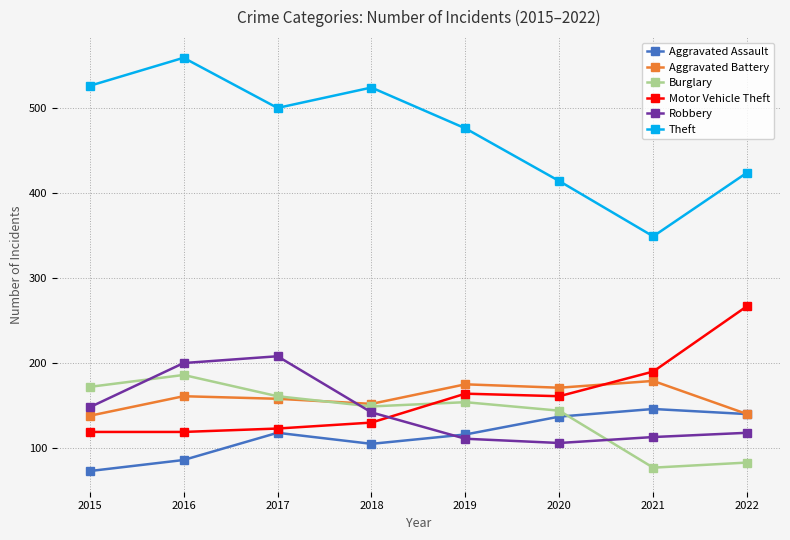

True or false: Robbery has a value of 118 at 2022.

True